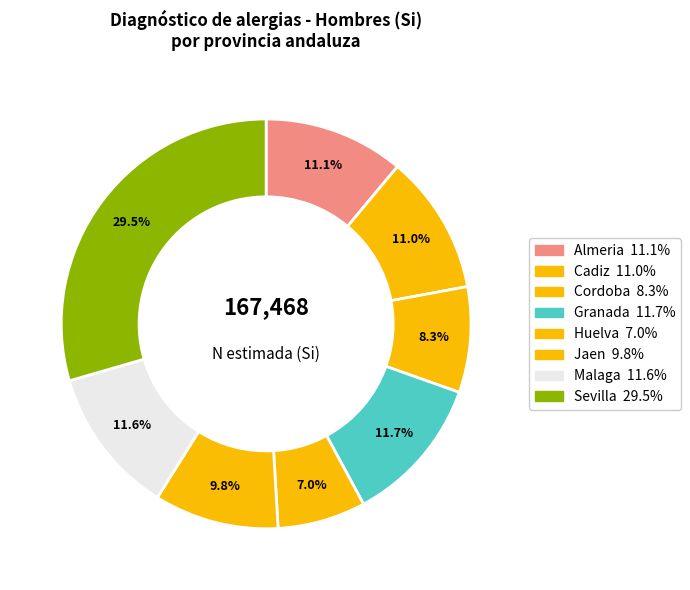

Count the number of slices in the pie.

8